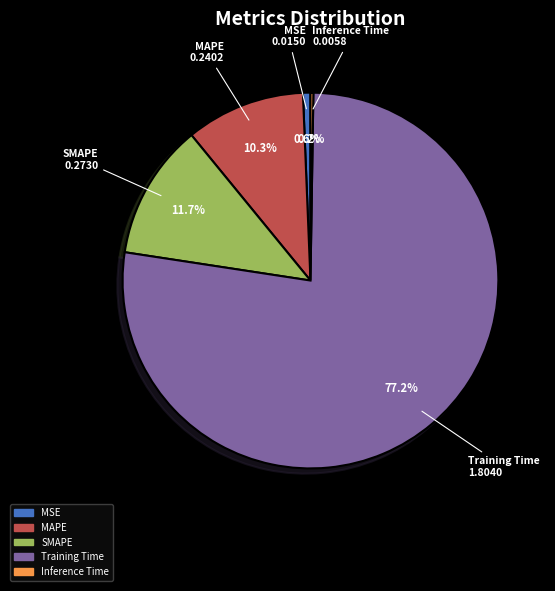

What is the largest slice in the pie chart?

Training Time